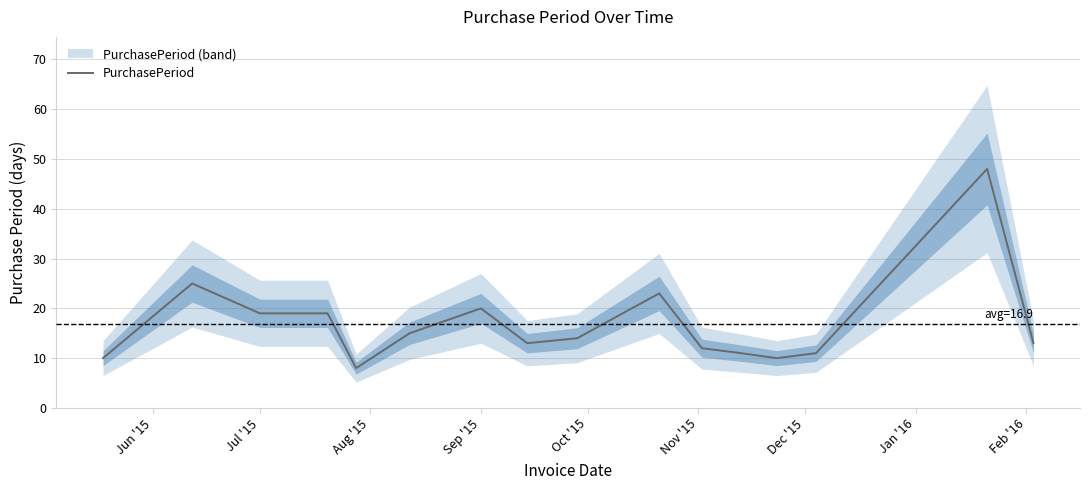

True or false: PurchasePeriod has a value of 20 at Sep '15.

True